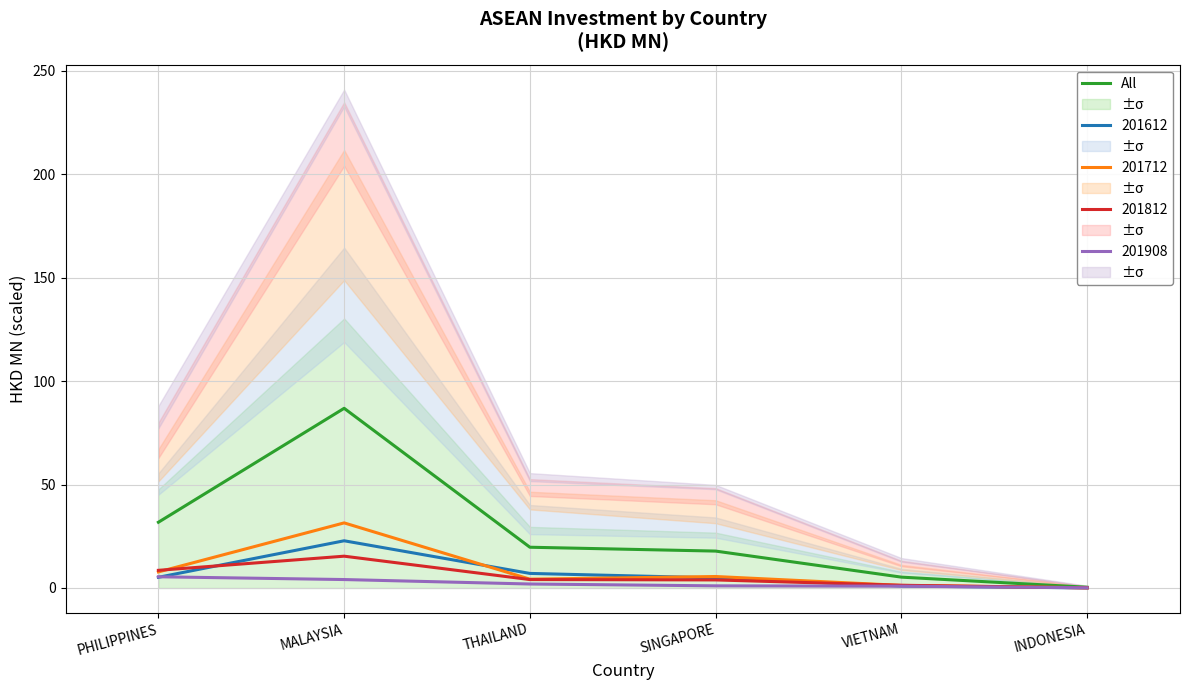

List the labels in order of value, largest first.

MALAYSIA, PHILIPPINES, THAILAND, SINGAPORE, VIETNAM, INDONESIA